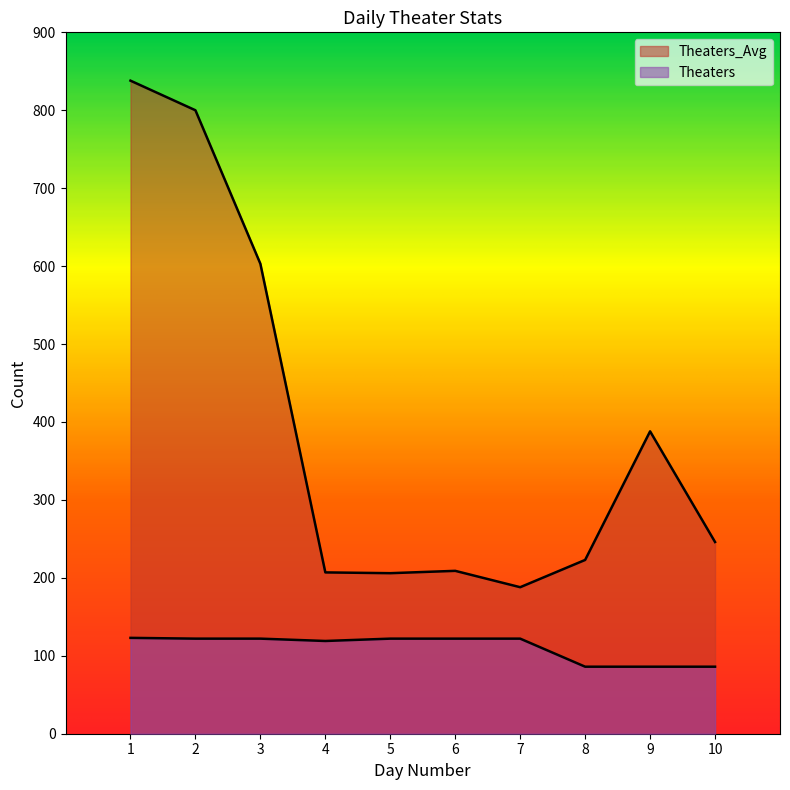

True or false: Theaters_Avg and Theaters cross at least once.

False